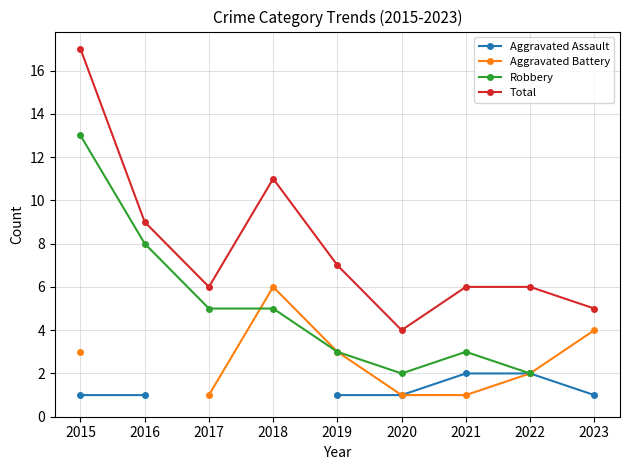

In Robbery, how many points are lower than both neighbors (excluding endpoints)?

1